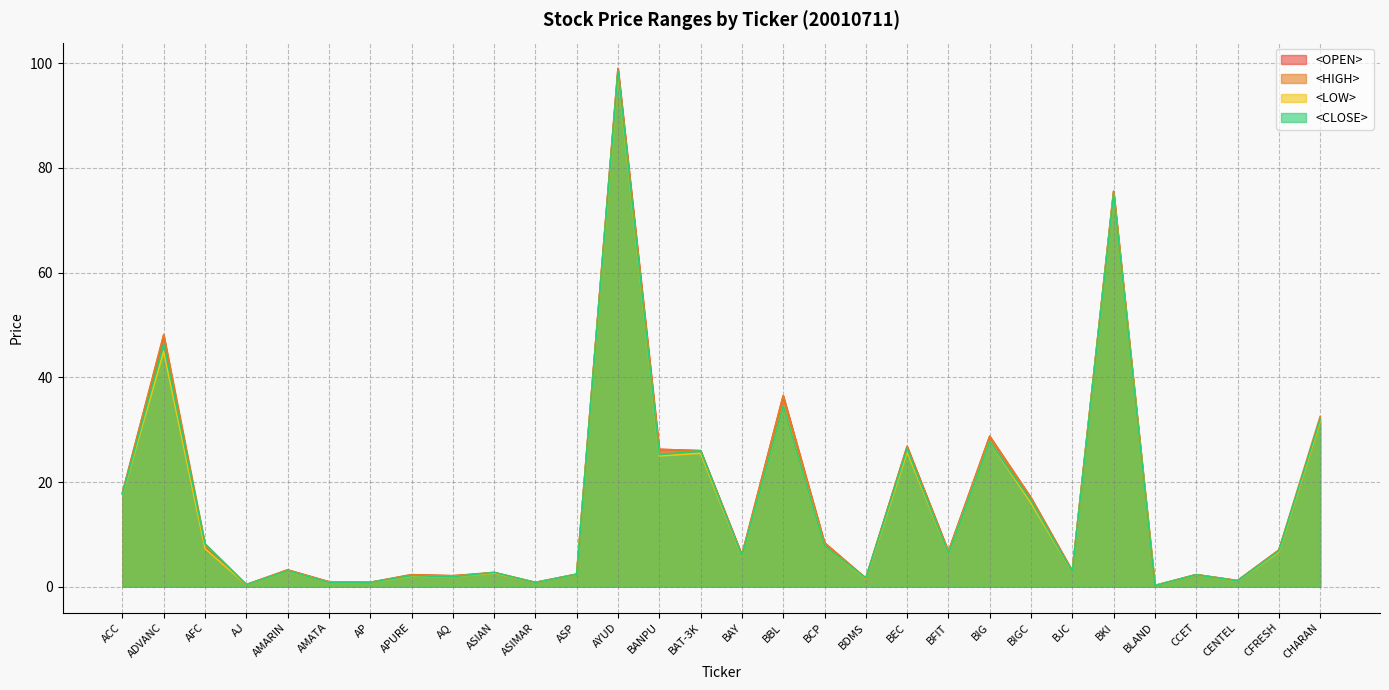

At which category is the sum across all series the highest?

AYUD